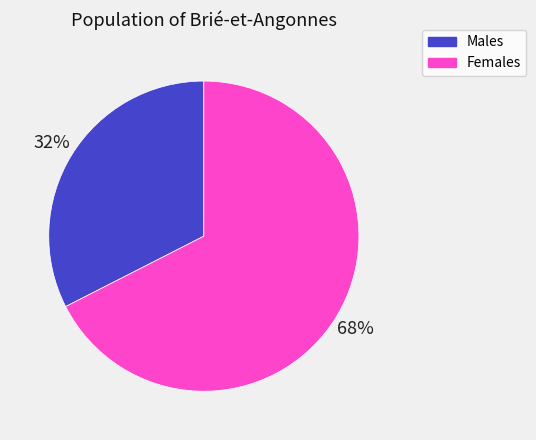

Combined, do Females and Males account for over 50%?

Yes